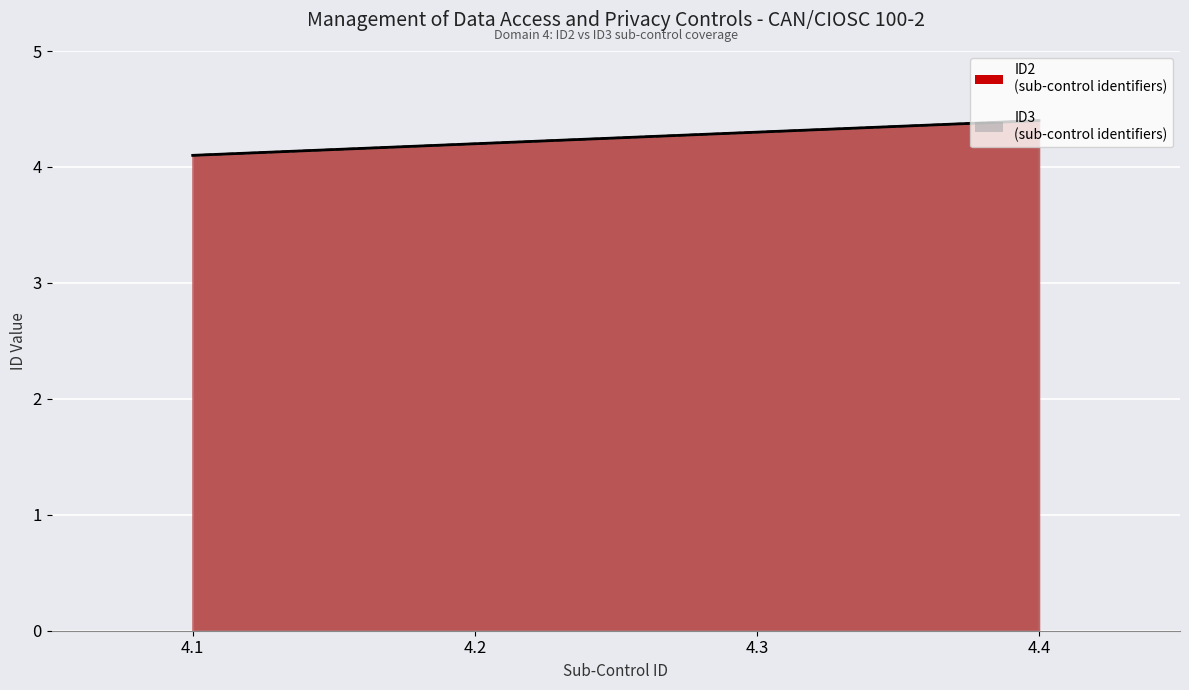

What is the difference between the second highest and minimum values in the ID3 series?

0.2